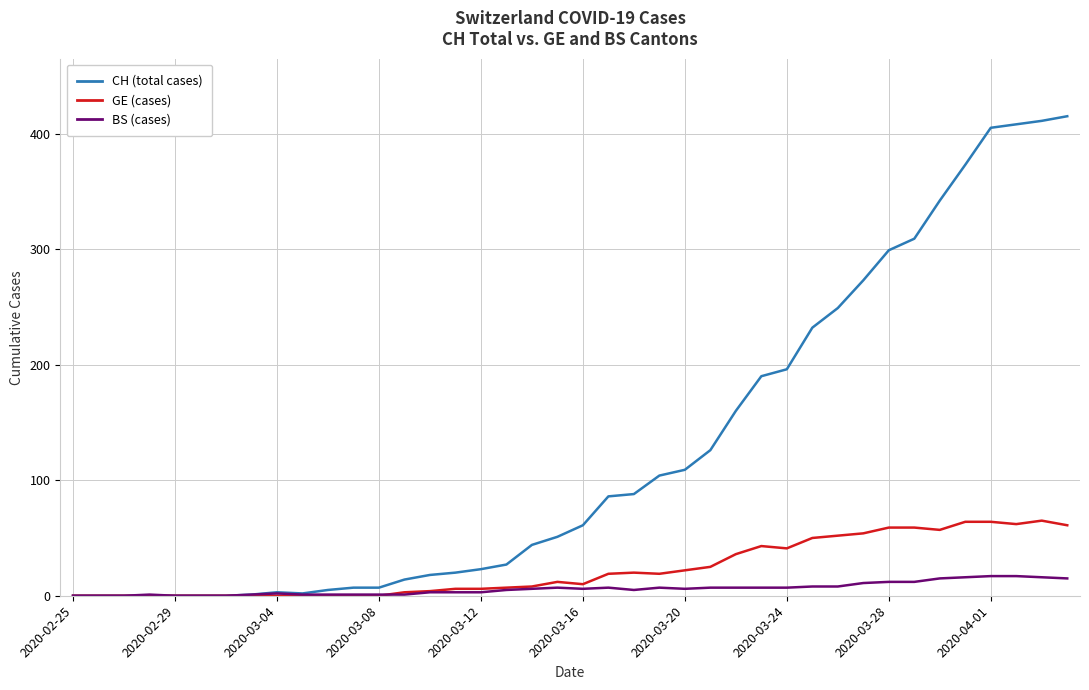

What is the maximum value for CH (total cases)?

415